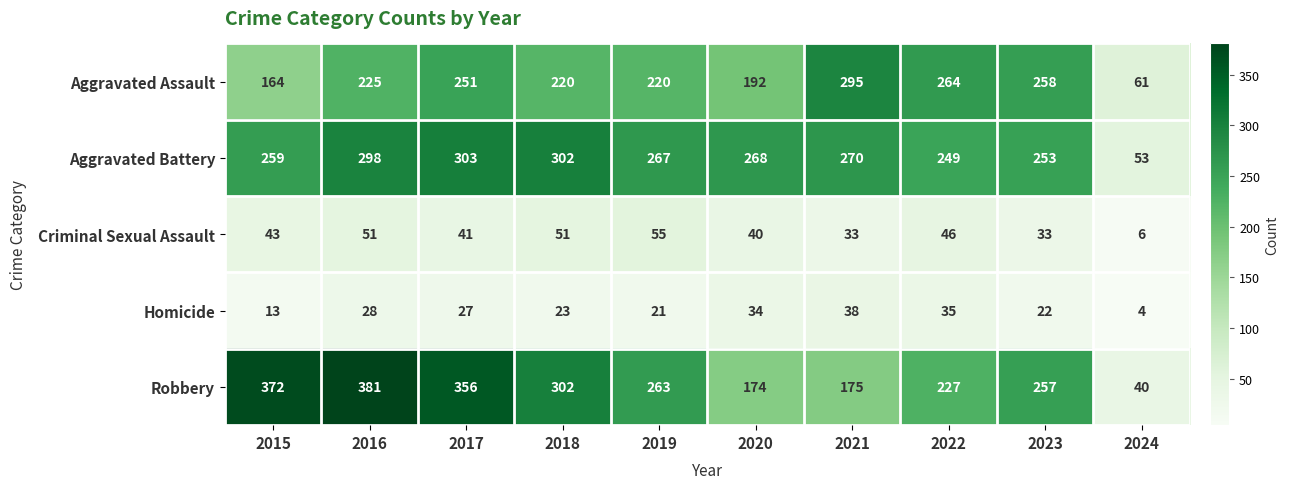

List the labels in order of Robbery value, smallest first.

2024, 2020, 2021, 2022, 2023, 2019, 2018, 2017, 2015, 2016